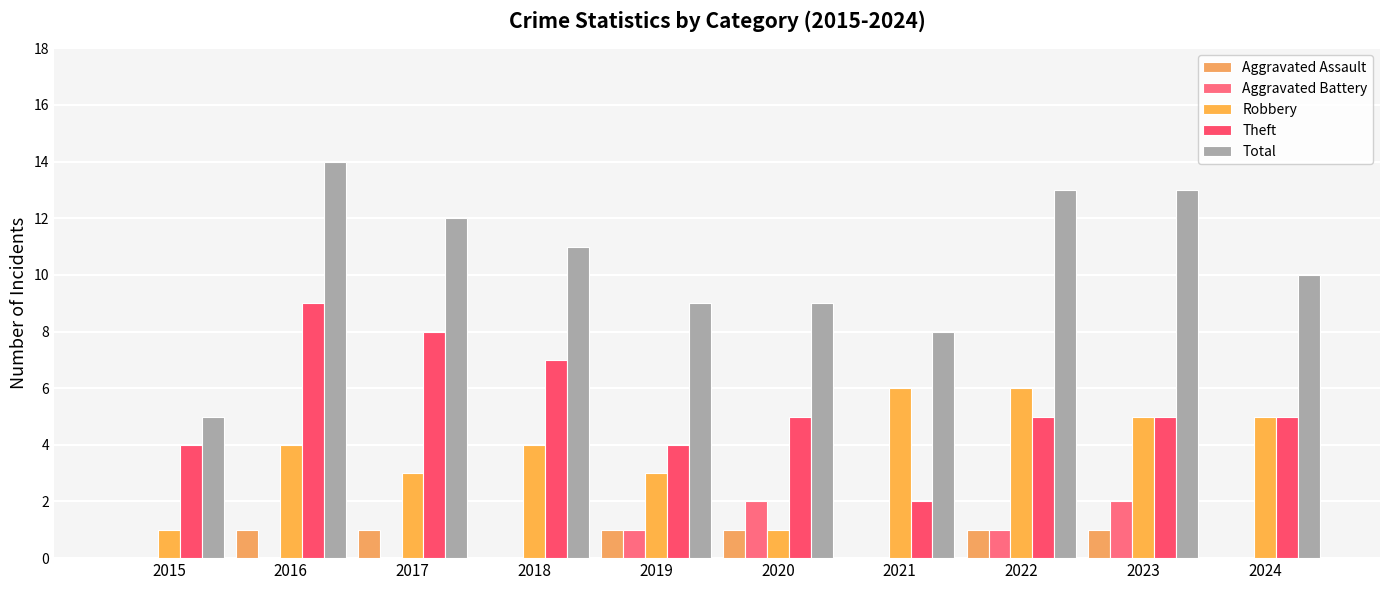

Where is Aggravated Battery nearest to the value 1?

2019